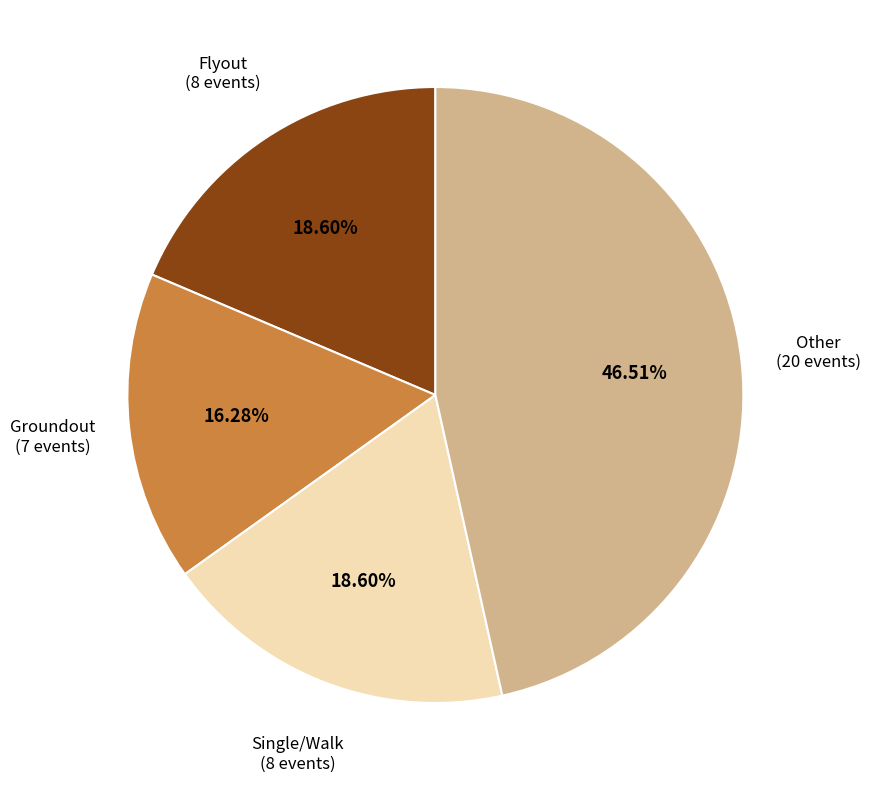

Is there any slice that represents more than half of the pie?

No